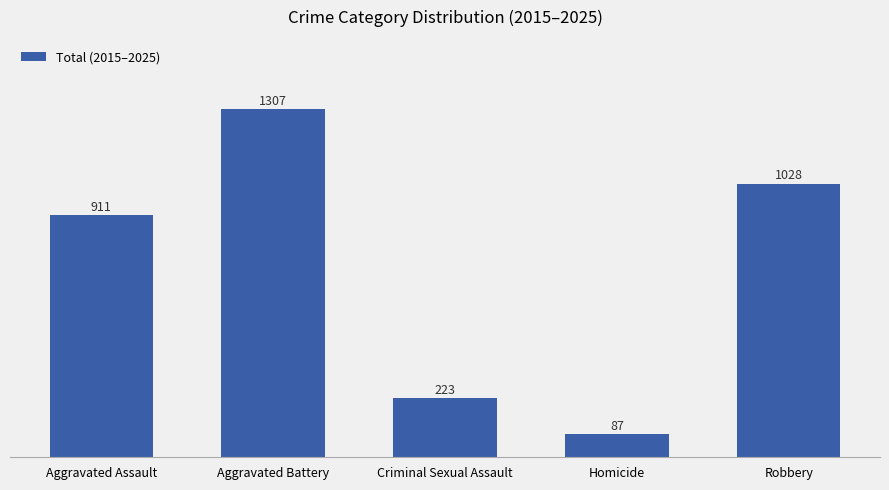

Are the bars horizontal?

No